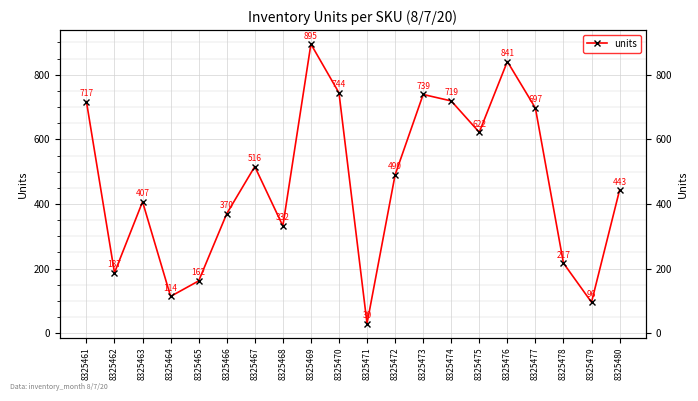

How many data points are less than 490?

10